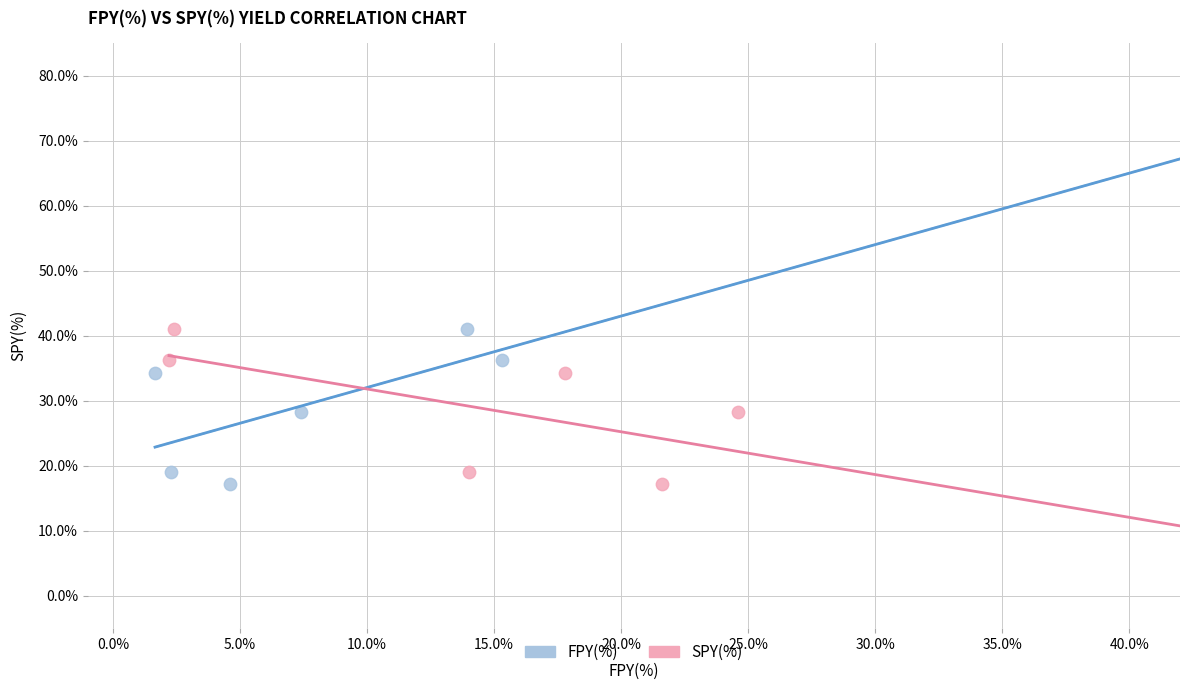

What are all the series names shown in the legend?

FPY(%), SPY(%)